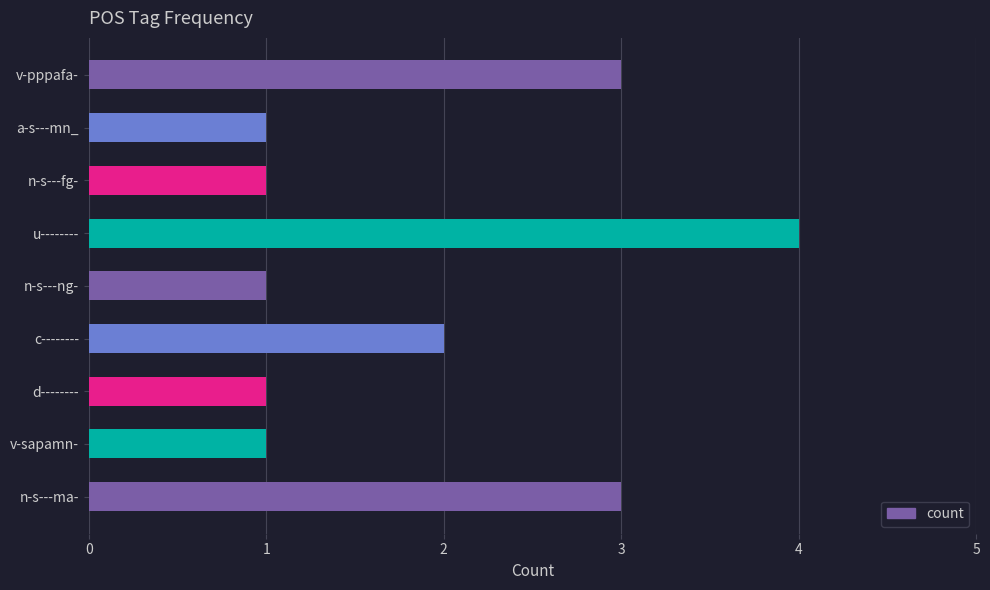

Is it true that the value at d-------- is 1?

True